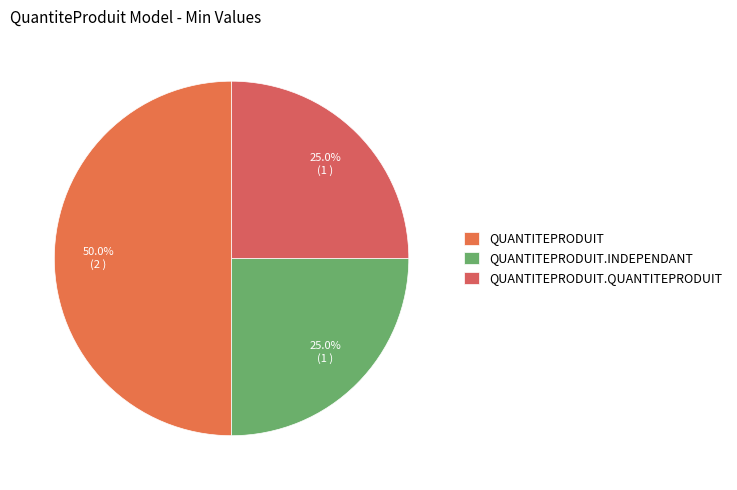

Is there any slice that represents more than half of the pie?

No